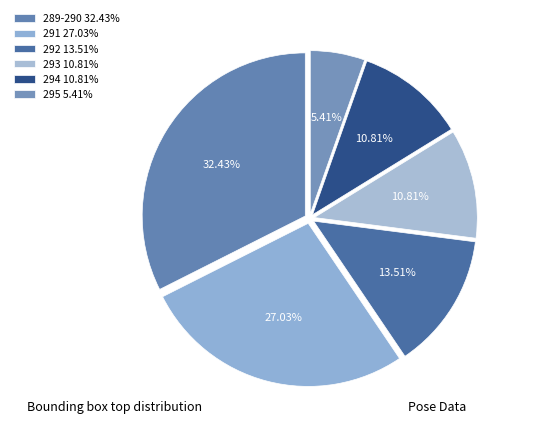

How many slices are in this pie chart?

6